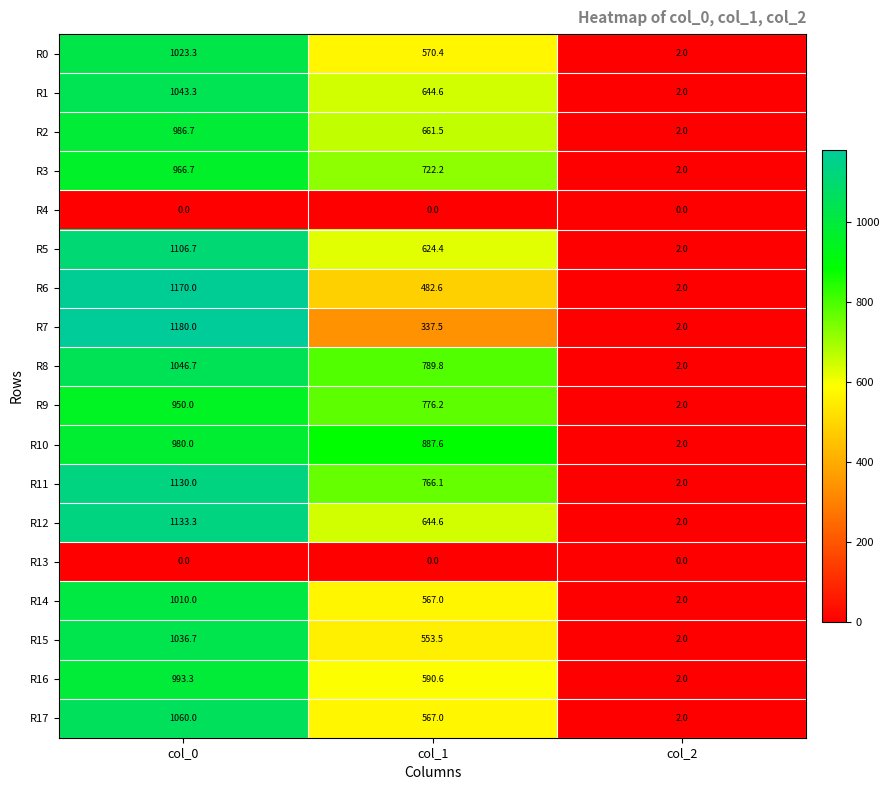

Which category has the highest value in the R9 series?

col_0